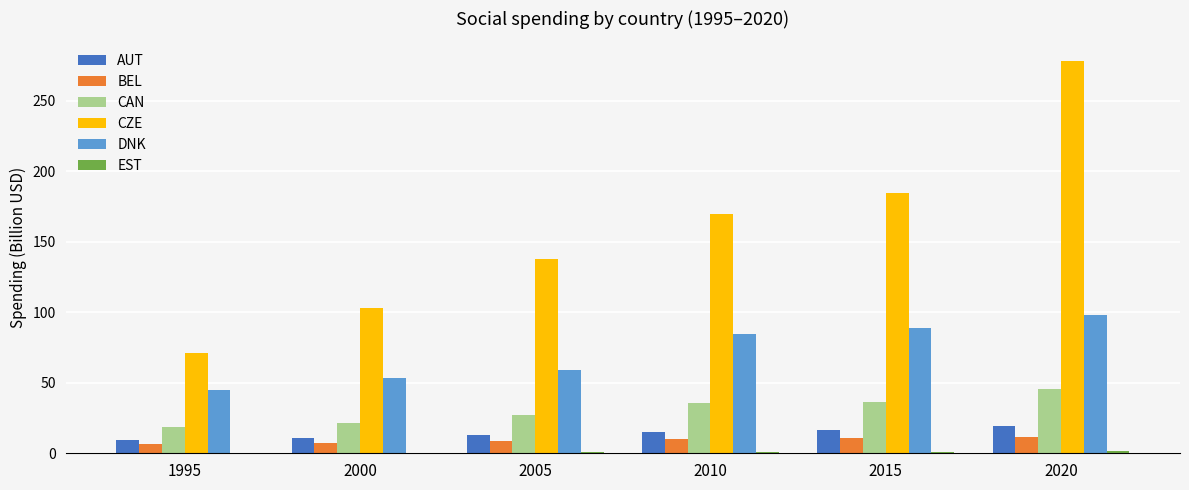

What is the sum of all CZE values?

943.8